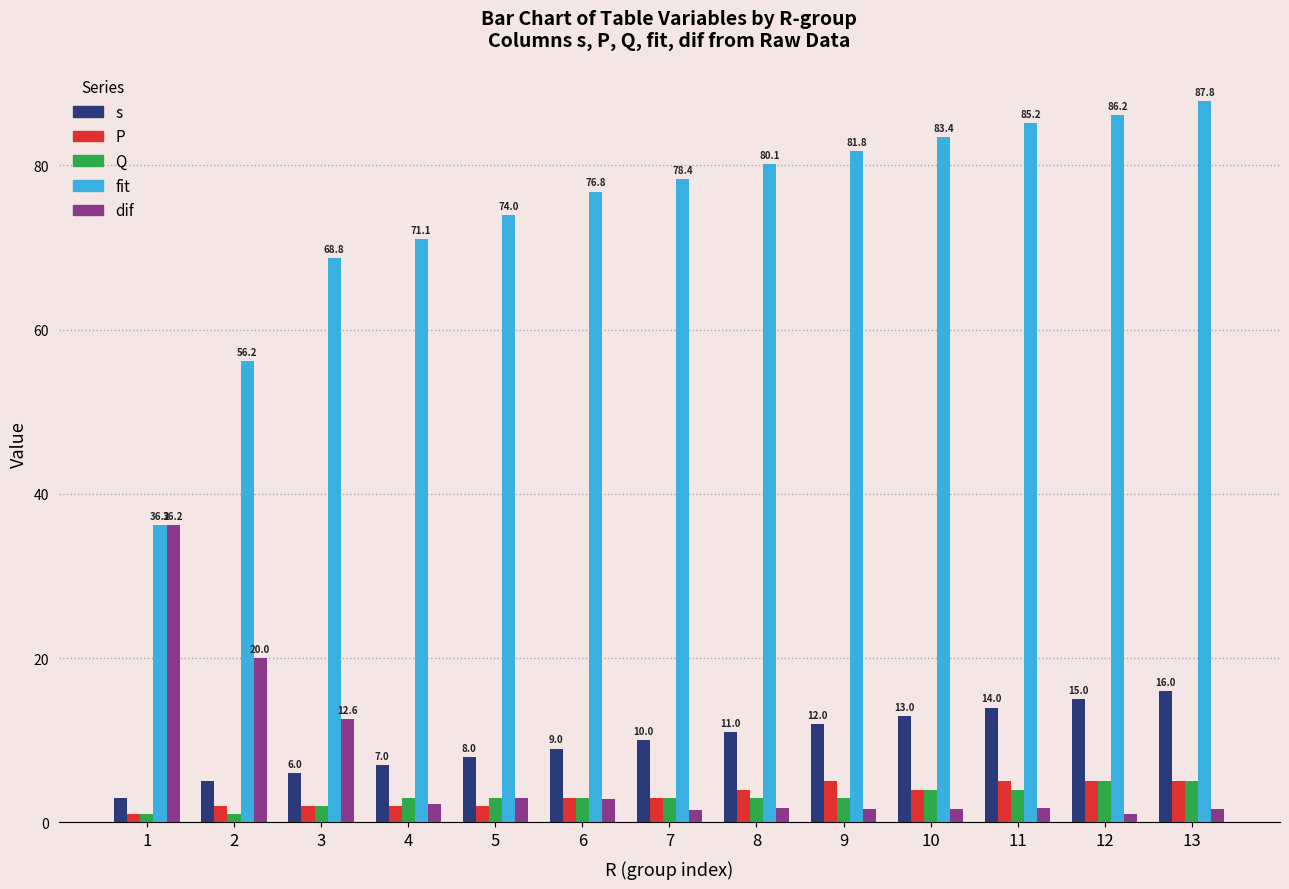

Is the value of fit at 6 greater than the value of s at 7?

Yes